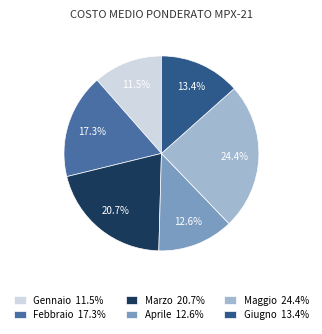

Which slice is the largest?

Maggio